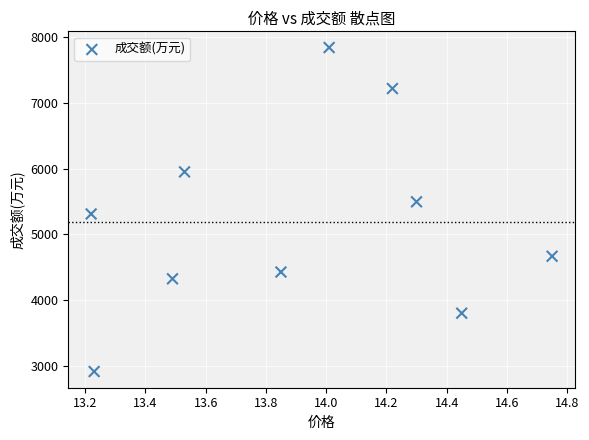

What is the range of Y values (max minus min)?

4927